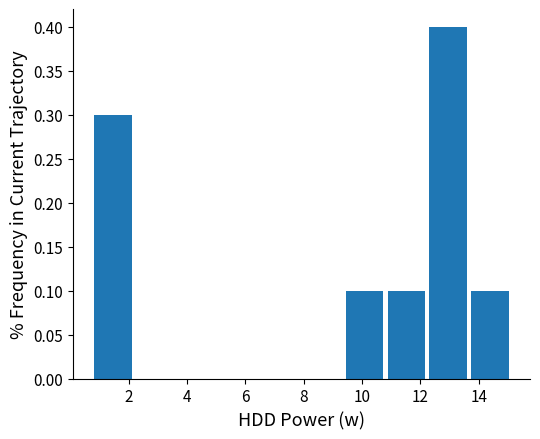

What is the height of the bar covering 0.8 to 2.2 on the x-axis? Neither the bar edges nor the heights are printed on the chart, so give them approximately, as read against the axes.

0.3